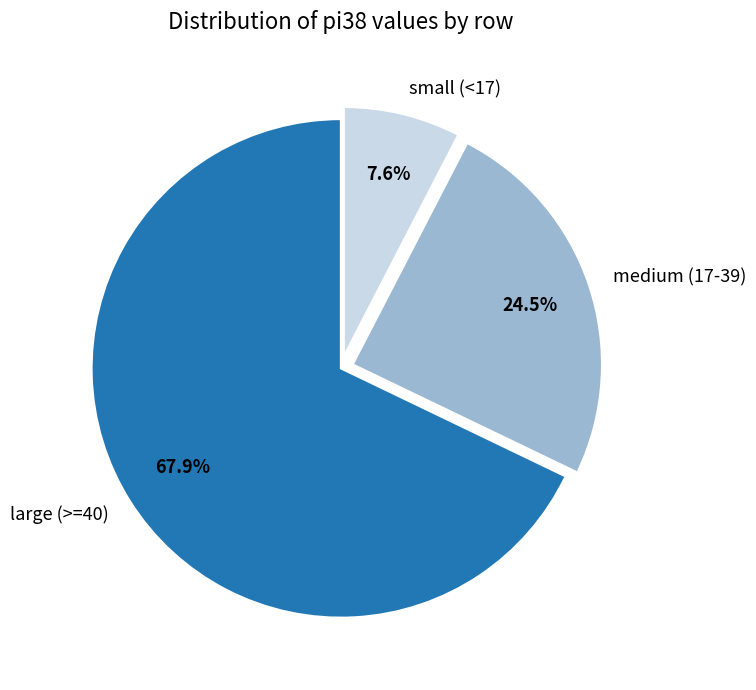

What percentage is NOT represented by medium (17-39)?

75.5%